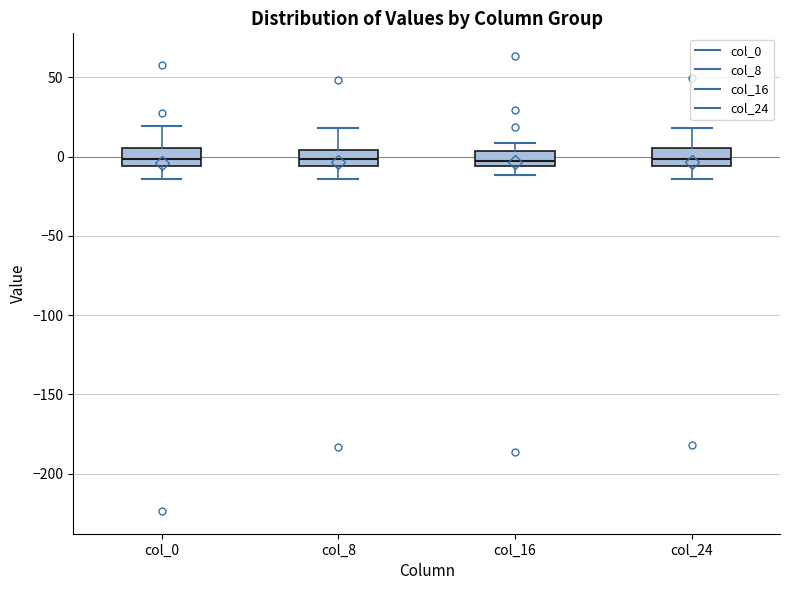

Where does the lower whisker of the box for col_24 end on the y-axis? The values are not printed on the chart, so give them approximately, as read against the axis.

-15